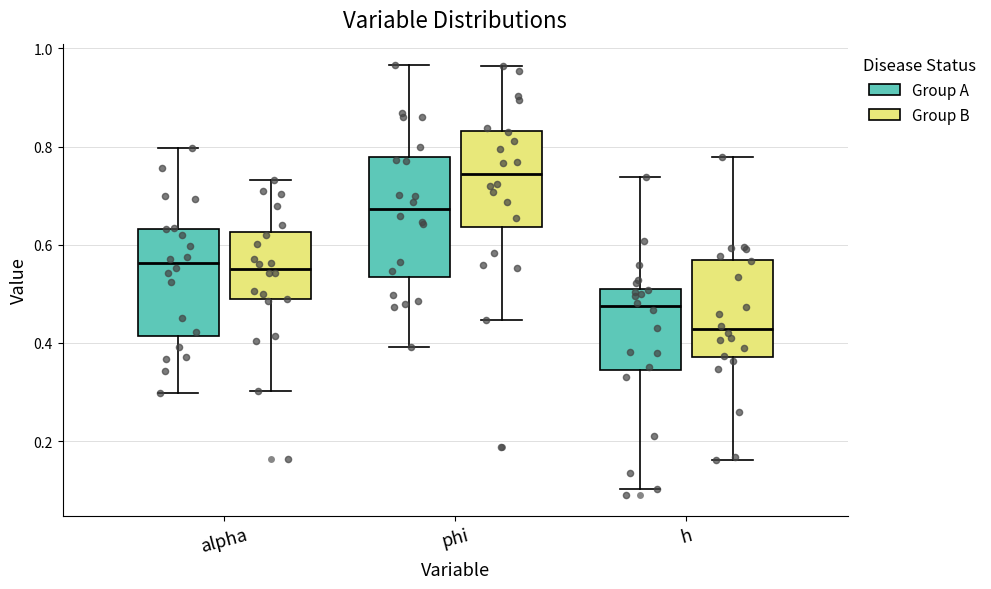

Where is the lower edge of the box for alpha (Group A) on the y-axis? The values are not printed on the chart, so give them approximately, as read against the axis.

0.42